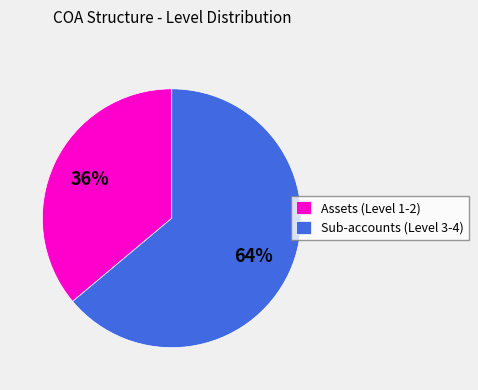

How many segments does this pie chart have?

2